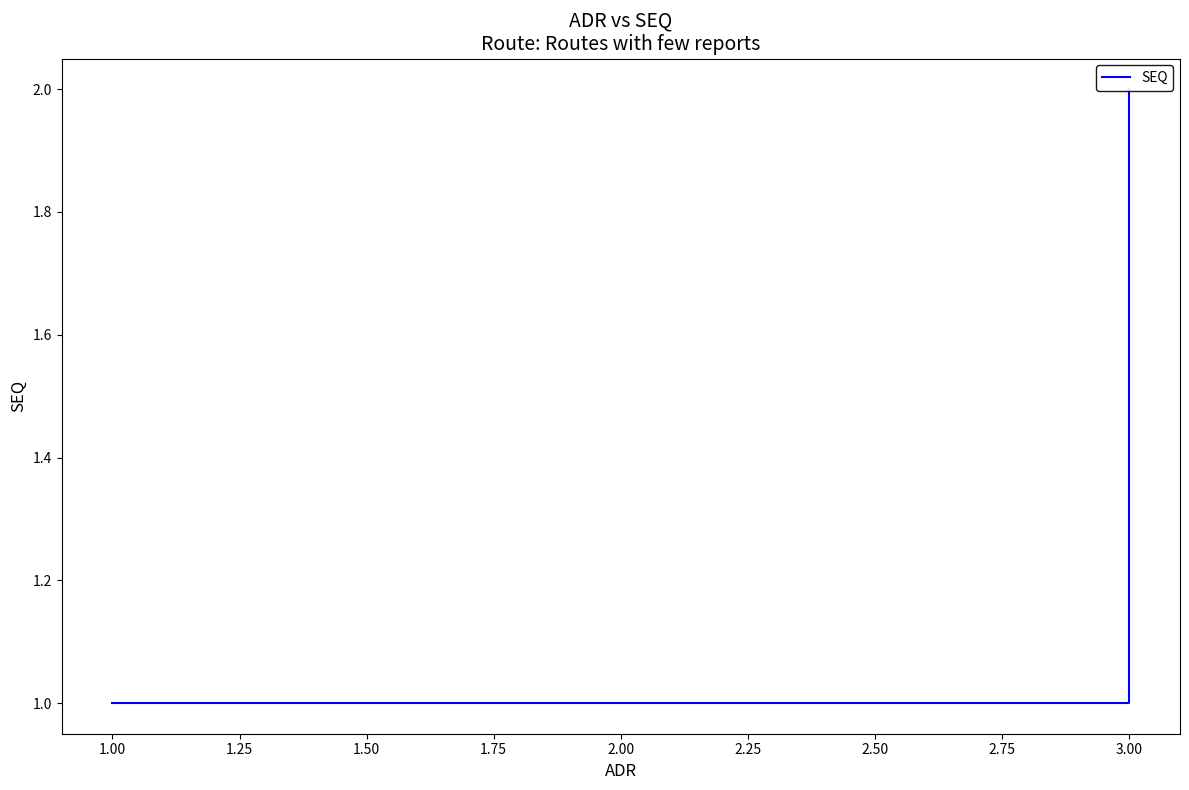

Is it true that the value at 1.00 is 0?

False